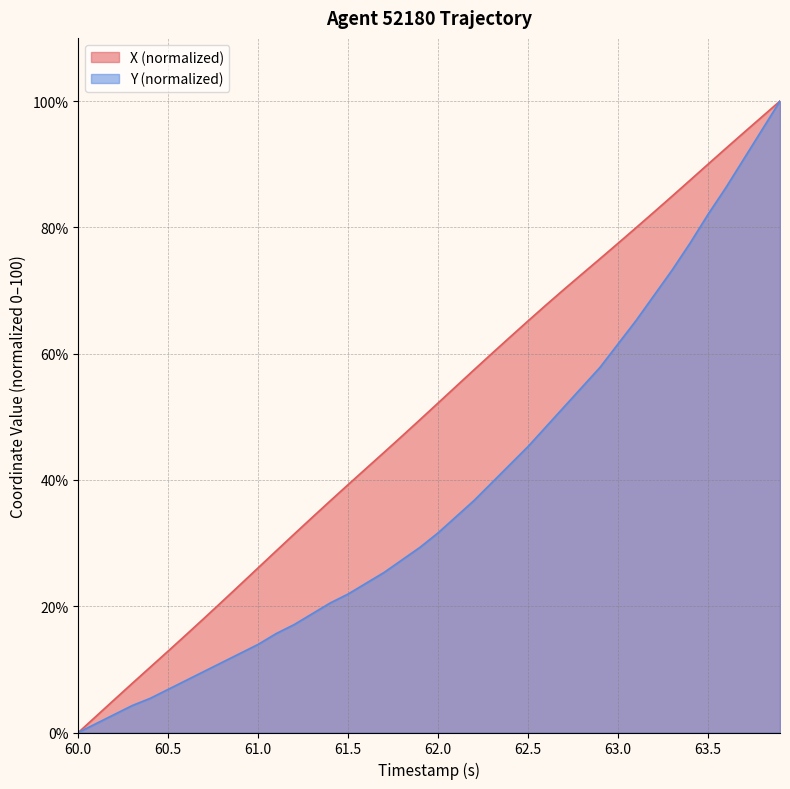

True or false: Y and X cross at least once.

False